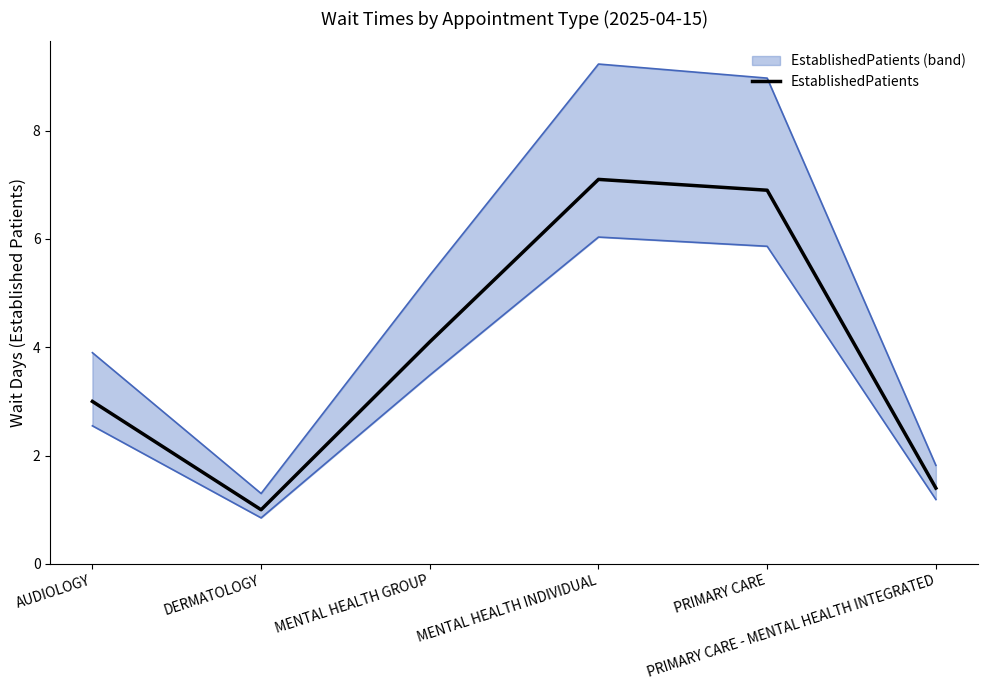

What is the greatest value displayed?

7.1